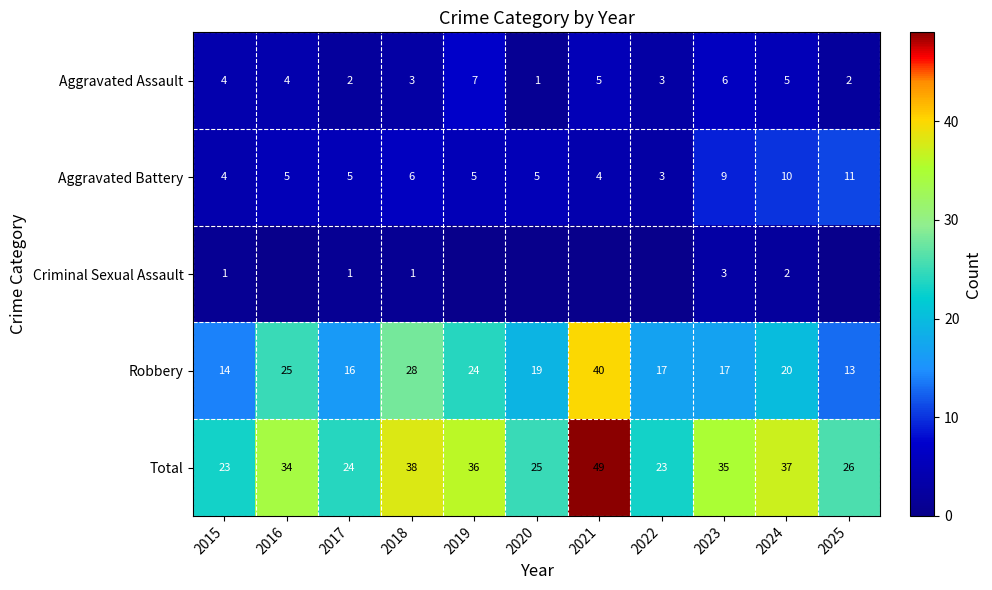

At which label is Robbery closest to 26?

2016